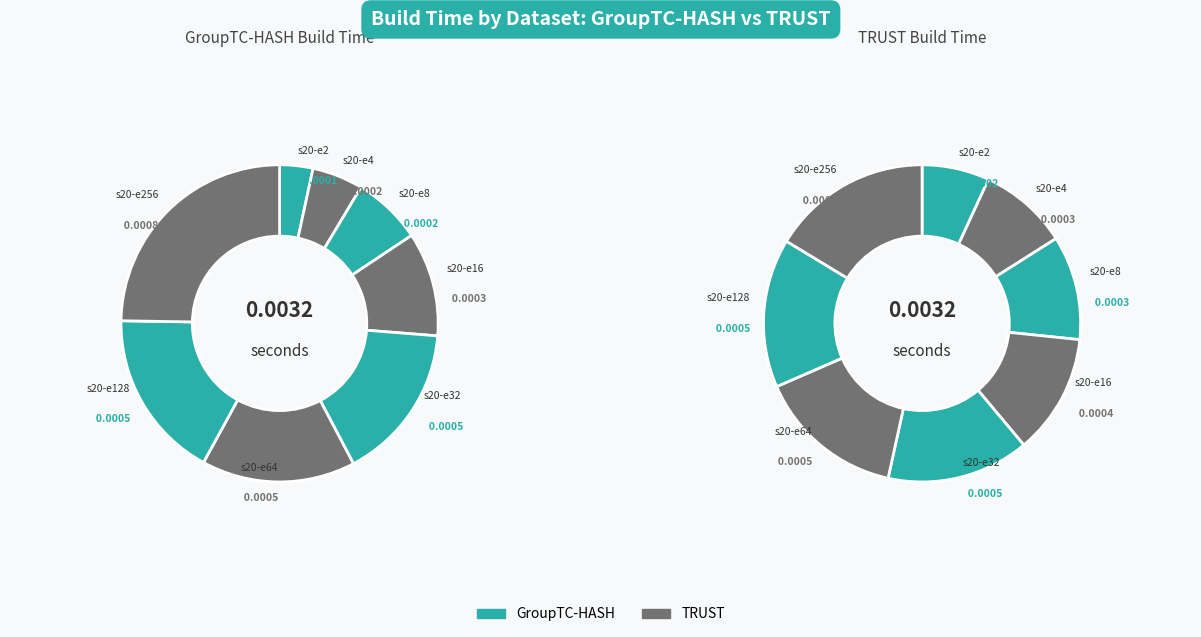

Is it true that s20-e2 is 7% of the pie?

True